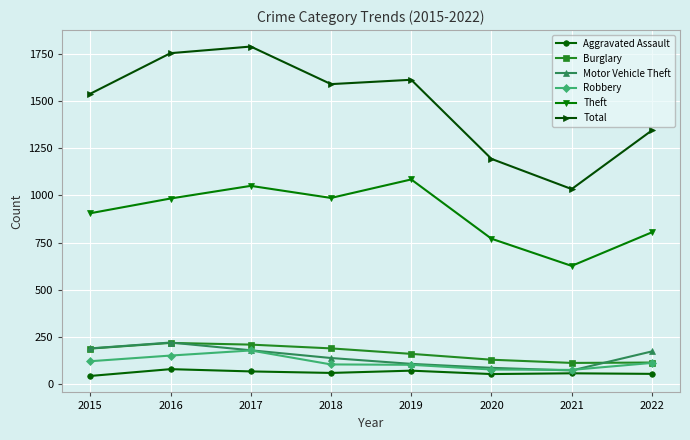

Which series has the largest total across all categories?

Total